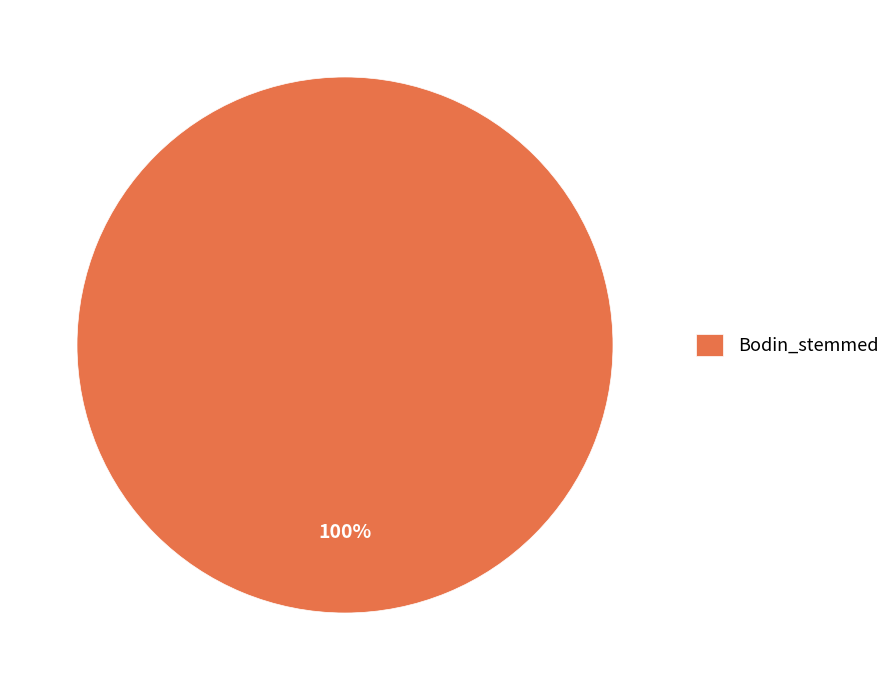

Is it true that Bodin_stemmed is 87% of the pie?

False